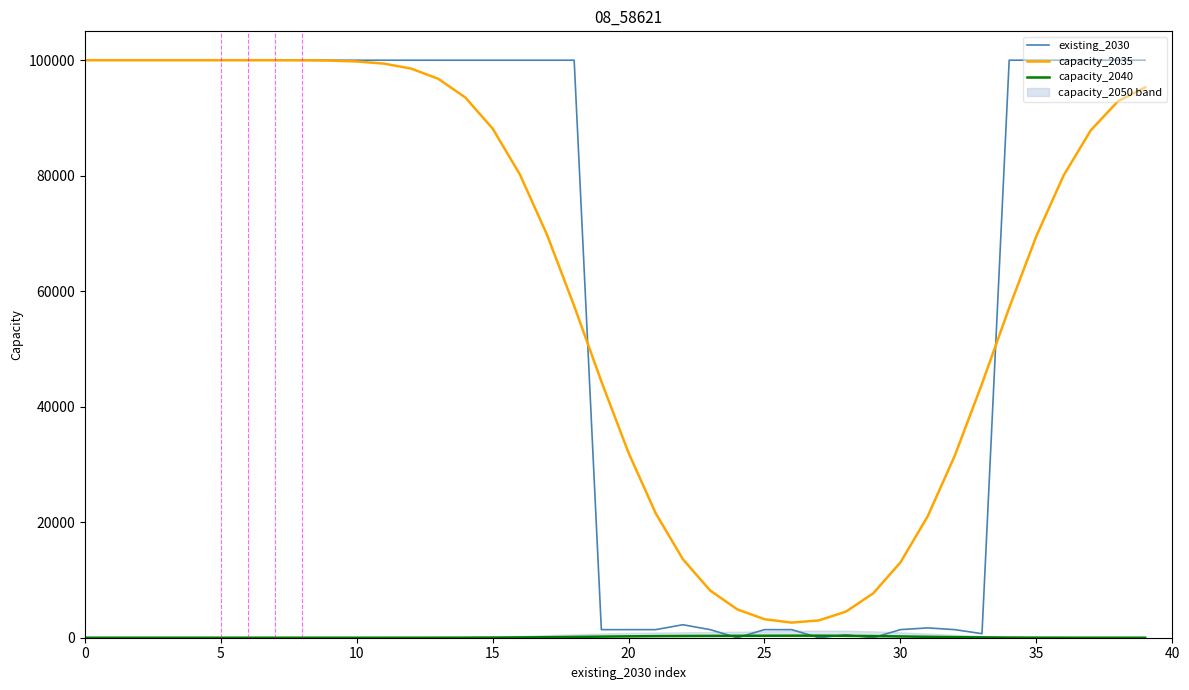

Which series ends up on top after the final intersection of capacity_2035 and existing_2030?

existing_2030